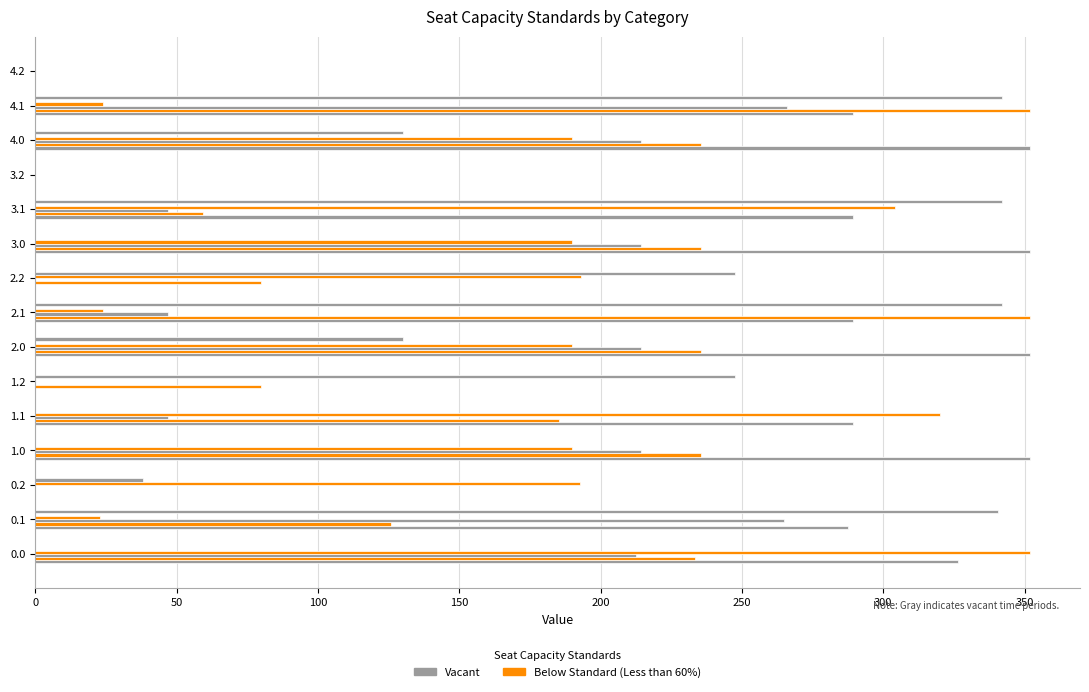

Count the number of data series in this chart.

6